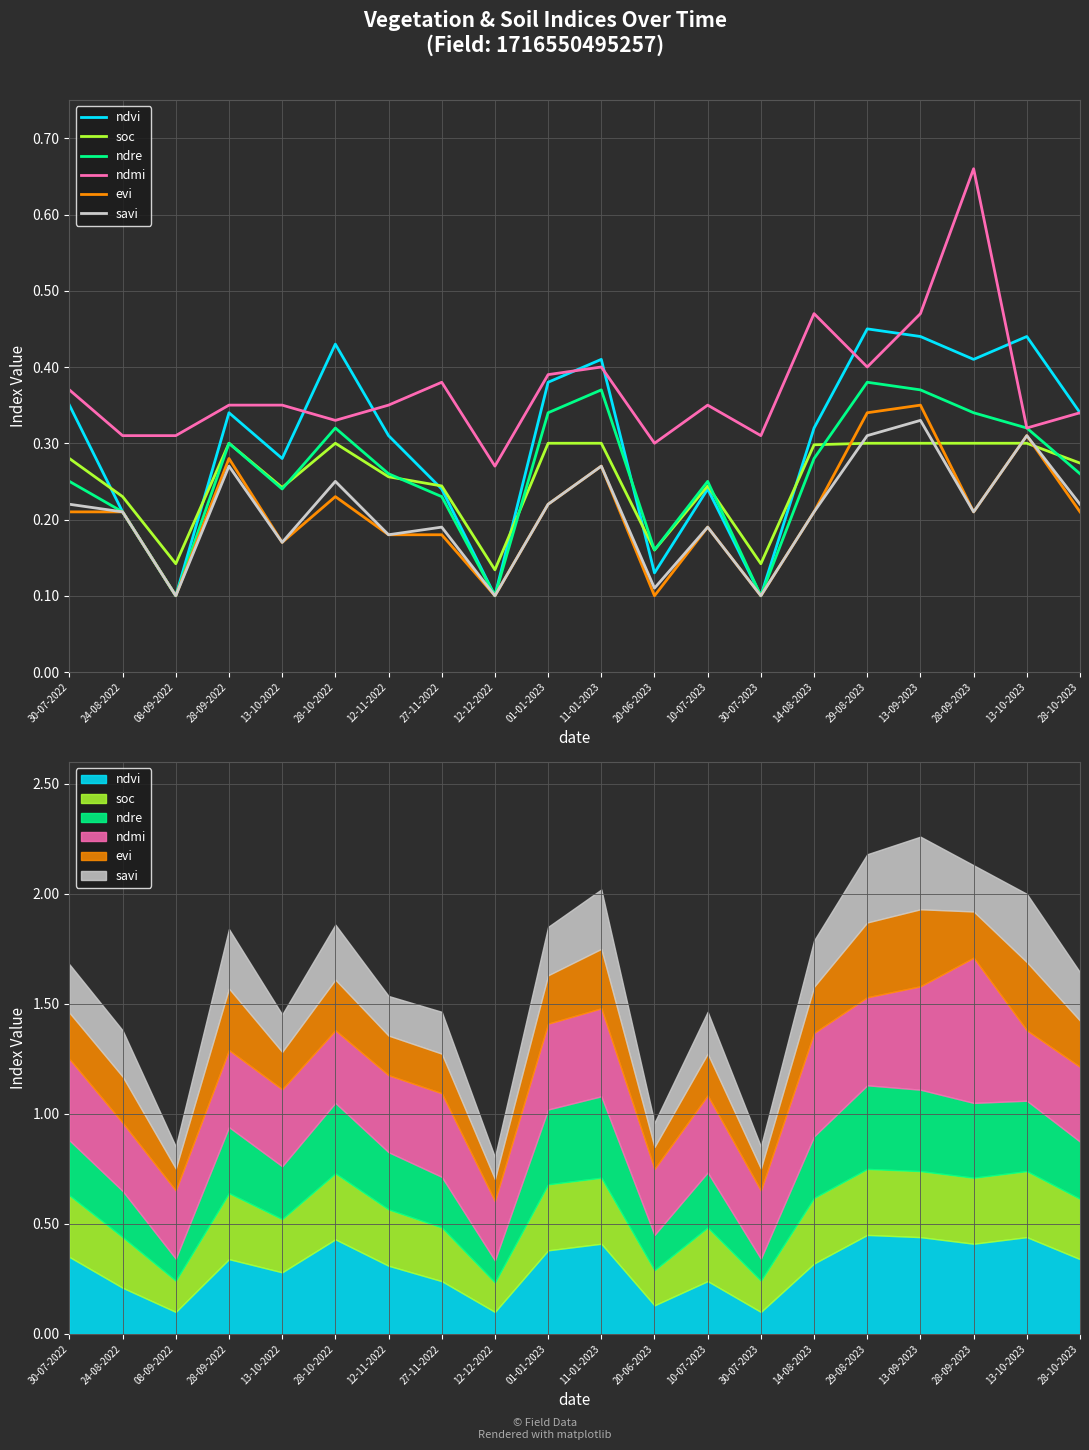

At how many categories does at least one series exceed 0?

20